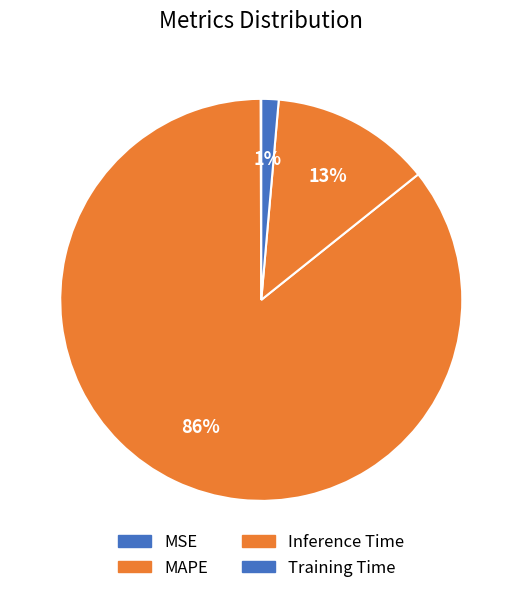

Does any single category account for the majority?

Yes